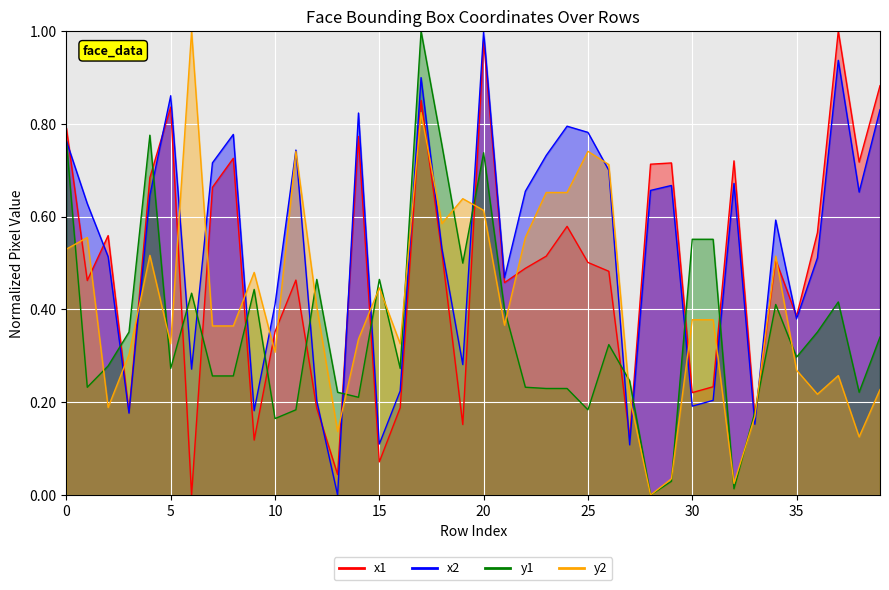

Does the chart display data point markers on the line(s)?

No